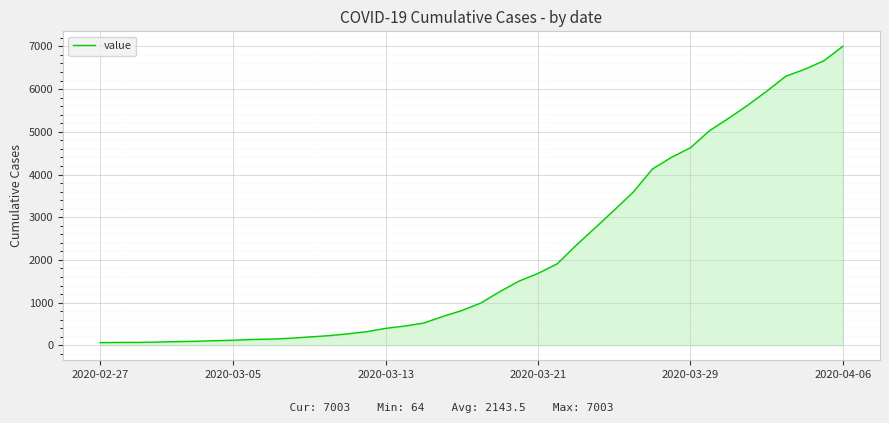

What is the greatest value displayed?

7003